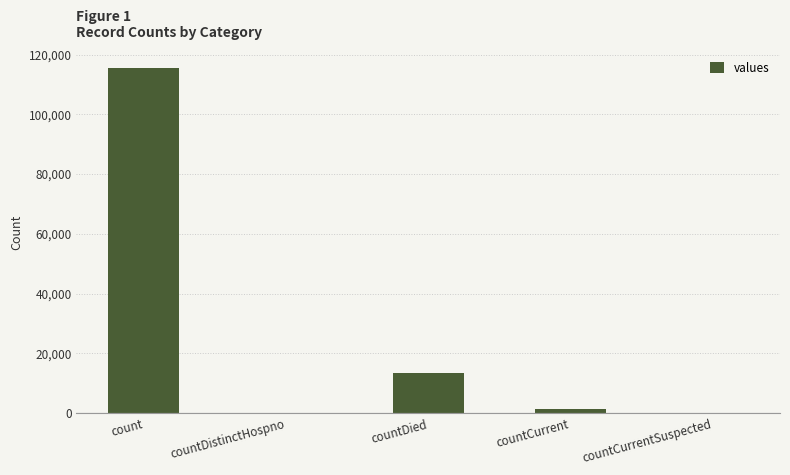

The value at countCurrentSuspected is 0. True or false?

True